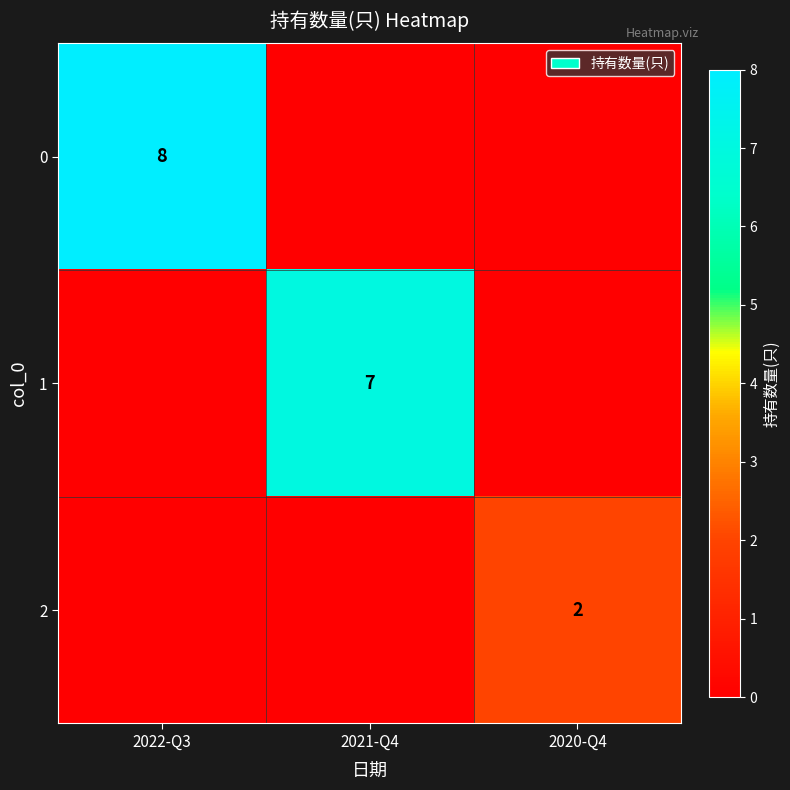

At which category is the sum across all series the highest?

2022-Q3